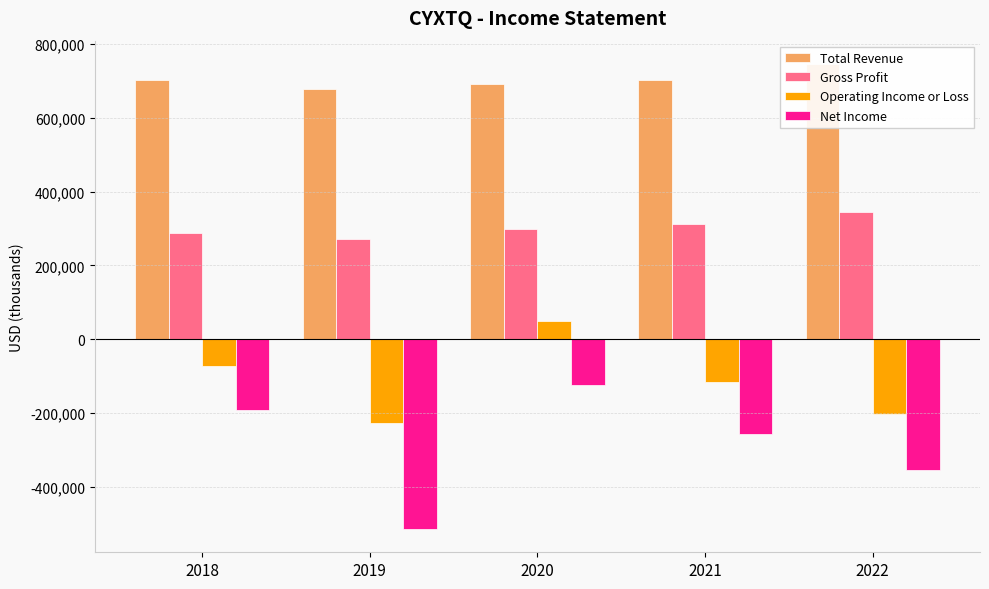

Where is Operating Income or Loss nearest to the value -88450?

2018